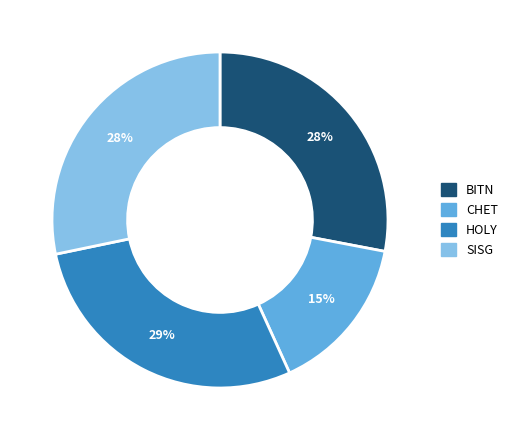

True or false: HOLY accounts for 29% of the total.

True